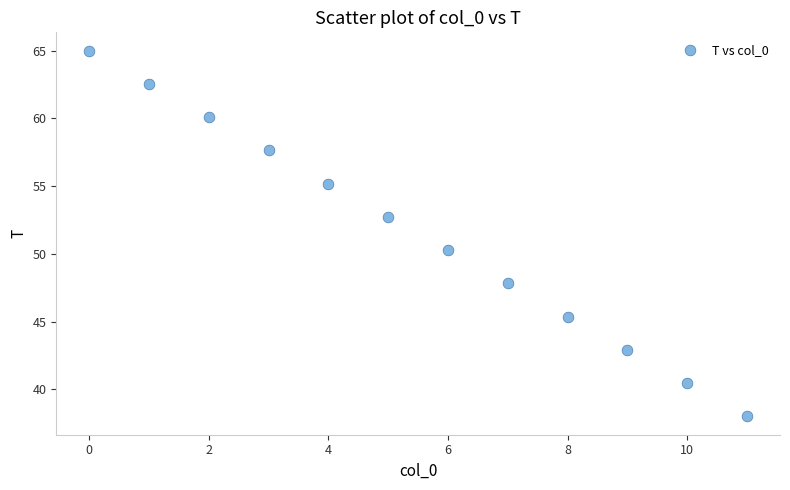

What Y value in the scatter plot is closest to 51?

50.3